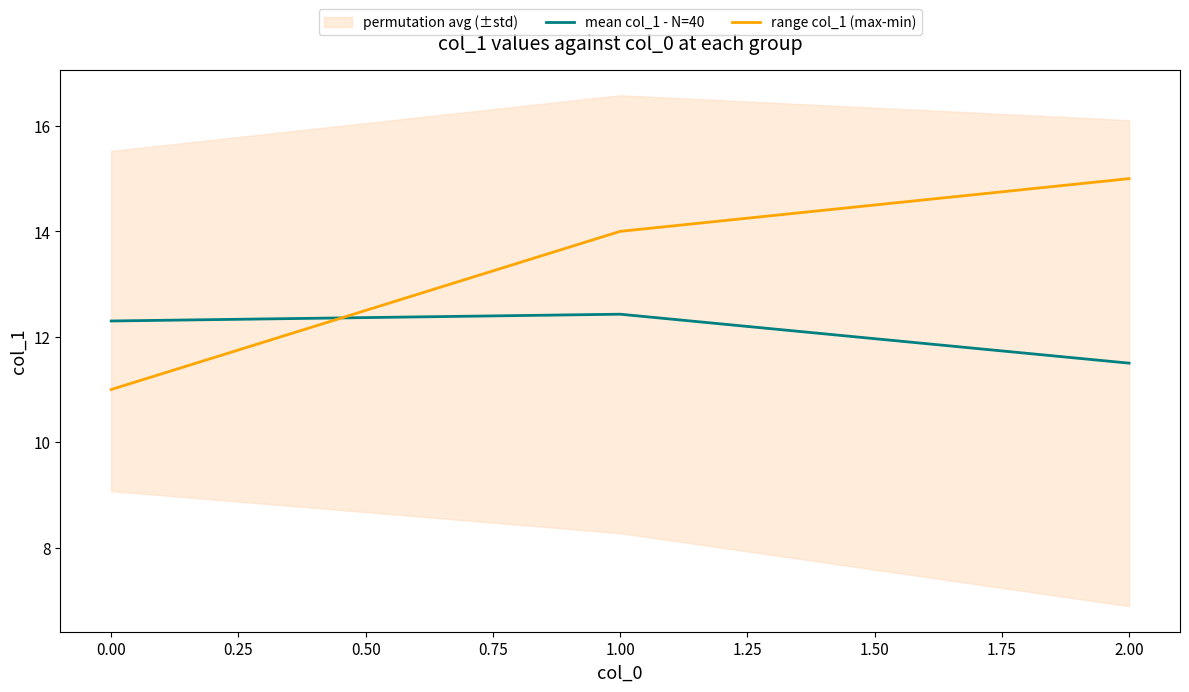

At how many categories does at least one series exceed 14?

1